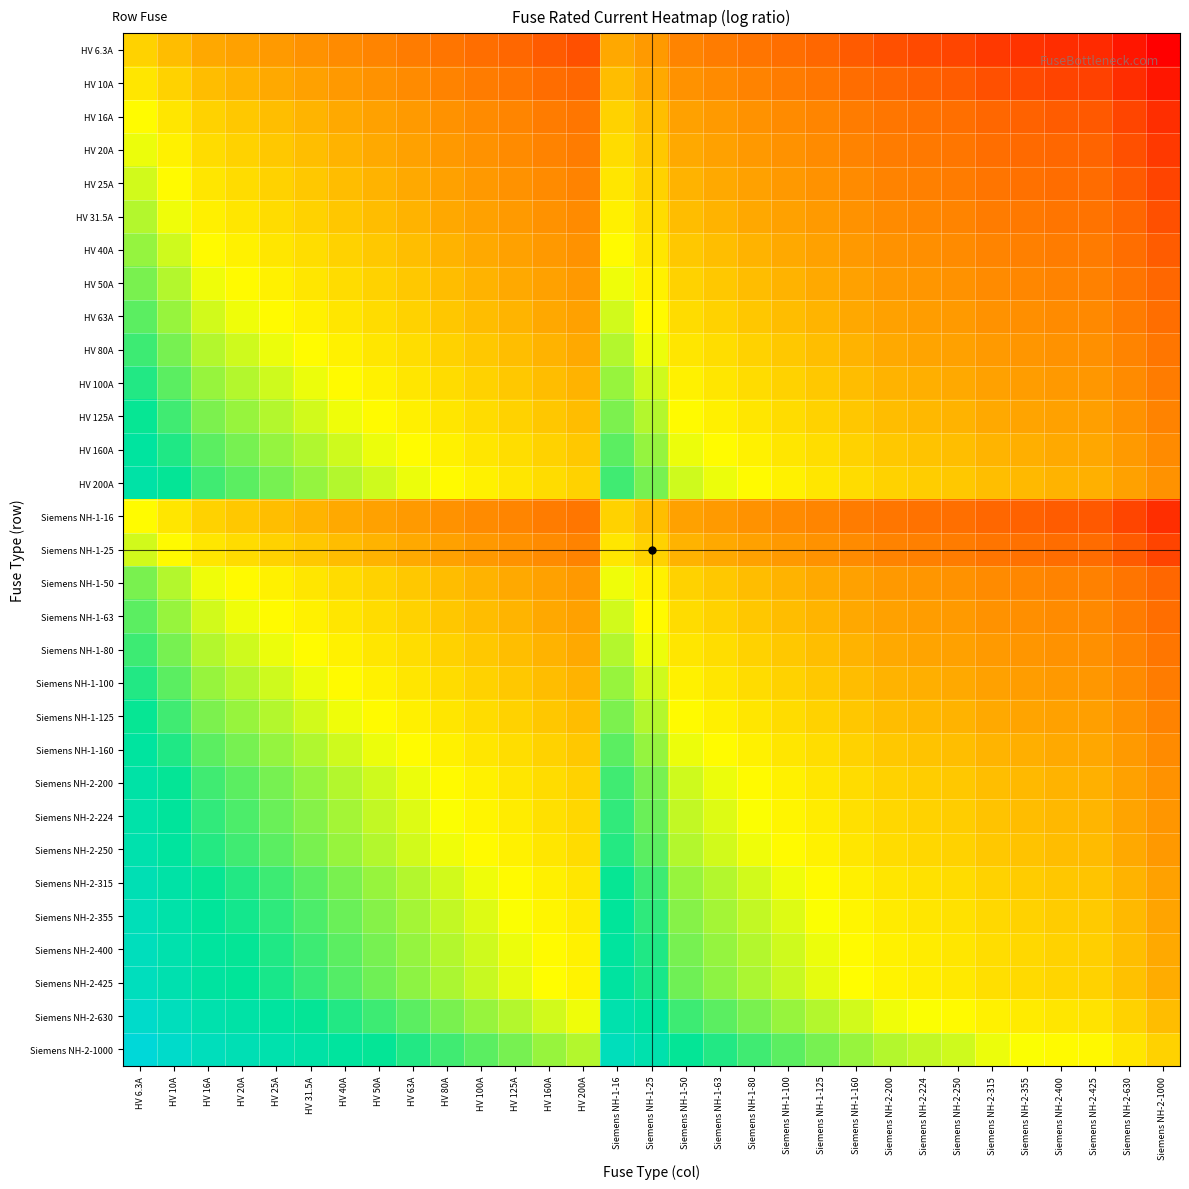

How many data points does each series have?

31